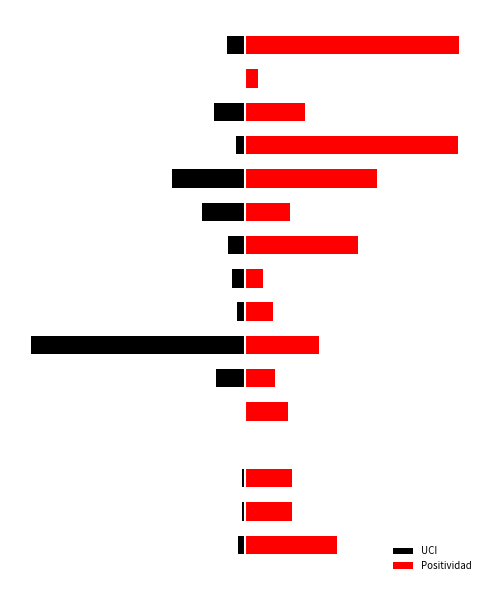

What is the difference between the second highest and minimum values in the Positividad series?

0.3